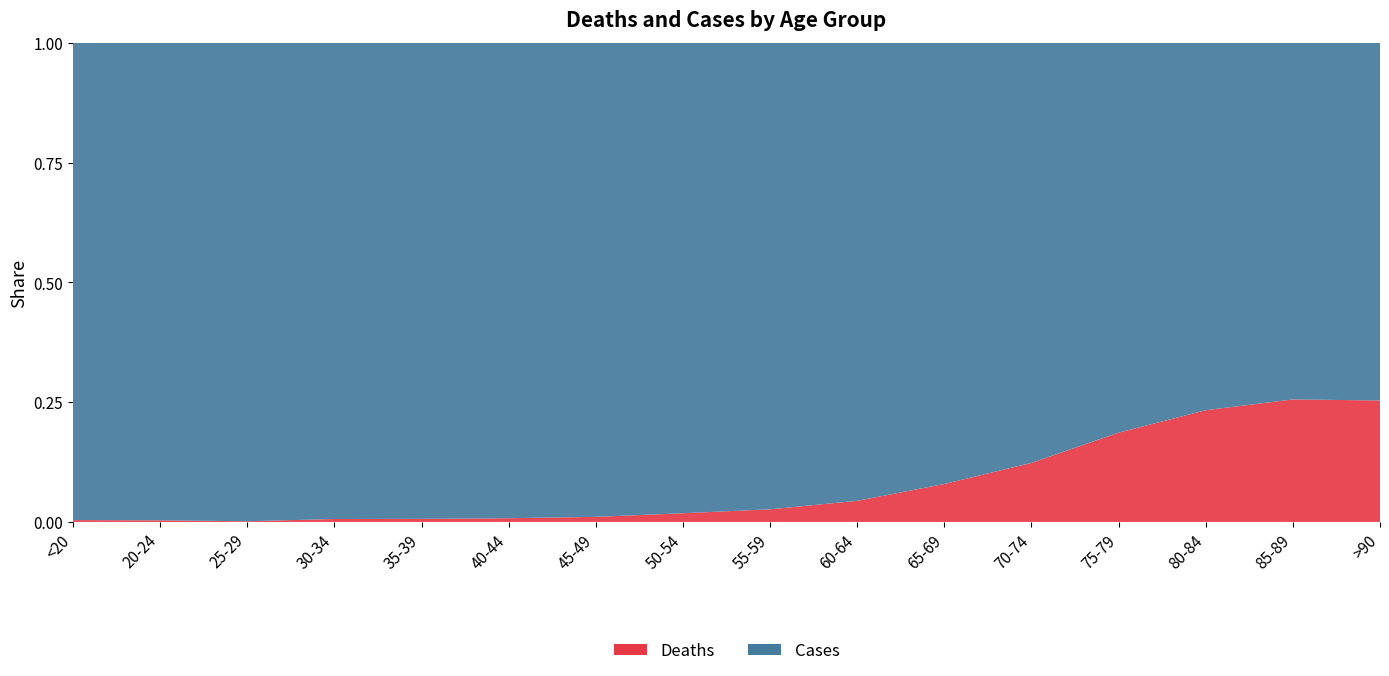

Reading right to left, extract all data points from this chart.

Deaths: >90=1224	85-89=2548	80-84=3273	75-79=2848	70-74=1690	65-69=850	60-64=426	55-59=227	50-54=126	45-49=47	40-44=24	35-39=18	30-34=17	25-29=3	20-24=4	<20=18
Cases: >90=3604	85-89=7417	80-84=10764	75-79=12434	70-74=12018	65-69=9883	60-64=9236	55-59=8400	50-54=6803	45-49=4396	40-44=3078	35-39=2814	30-34=2765	25-29=2038	20-24=1191	<20=4641